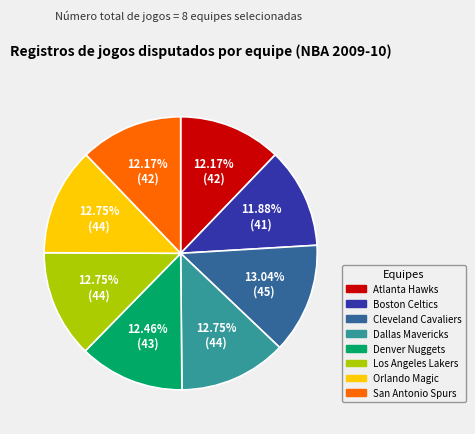

Combined, do Orlando Magic and Los Angeles Lakers account for over 50%?

No